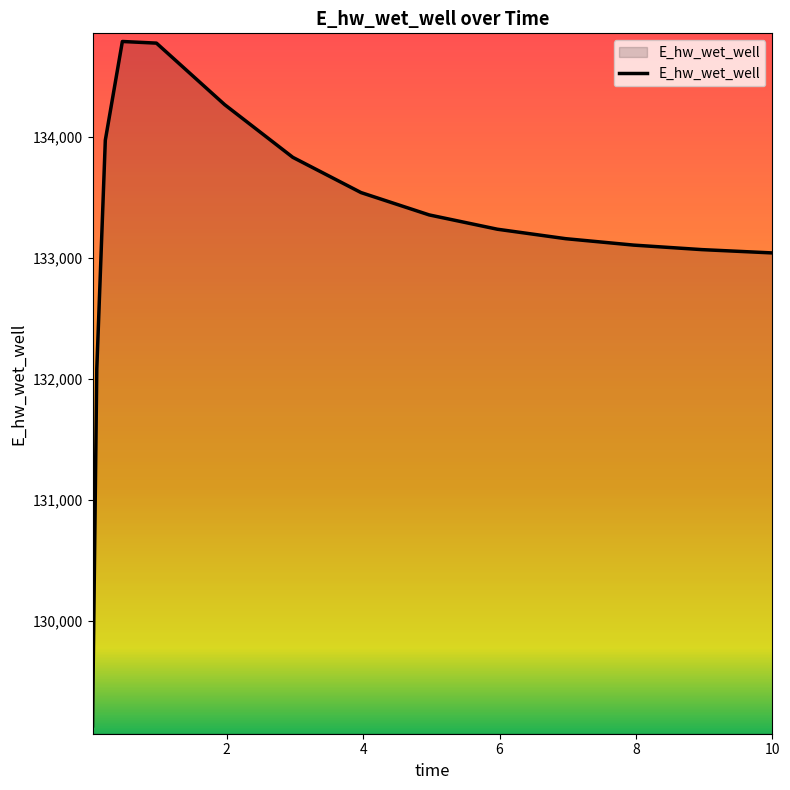

What is the maximum value shown in the chart?

134791.6